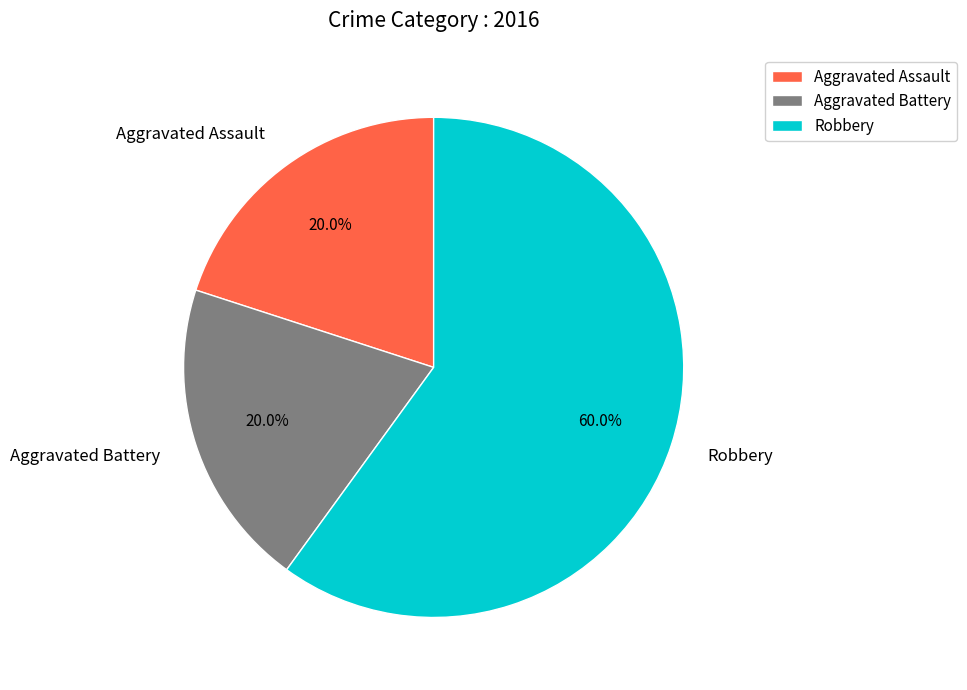

Is the sum of Aggravated Assault and Robbery greater than half?

Yes